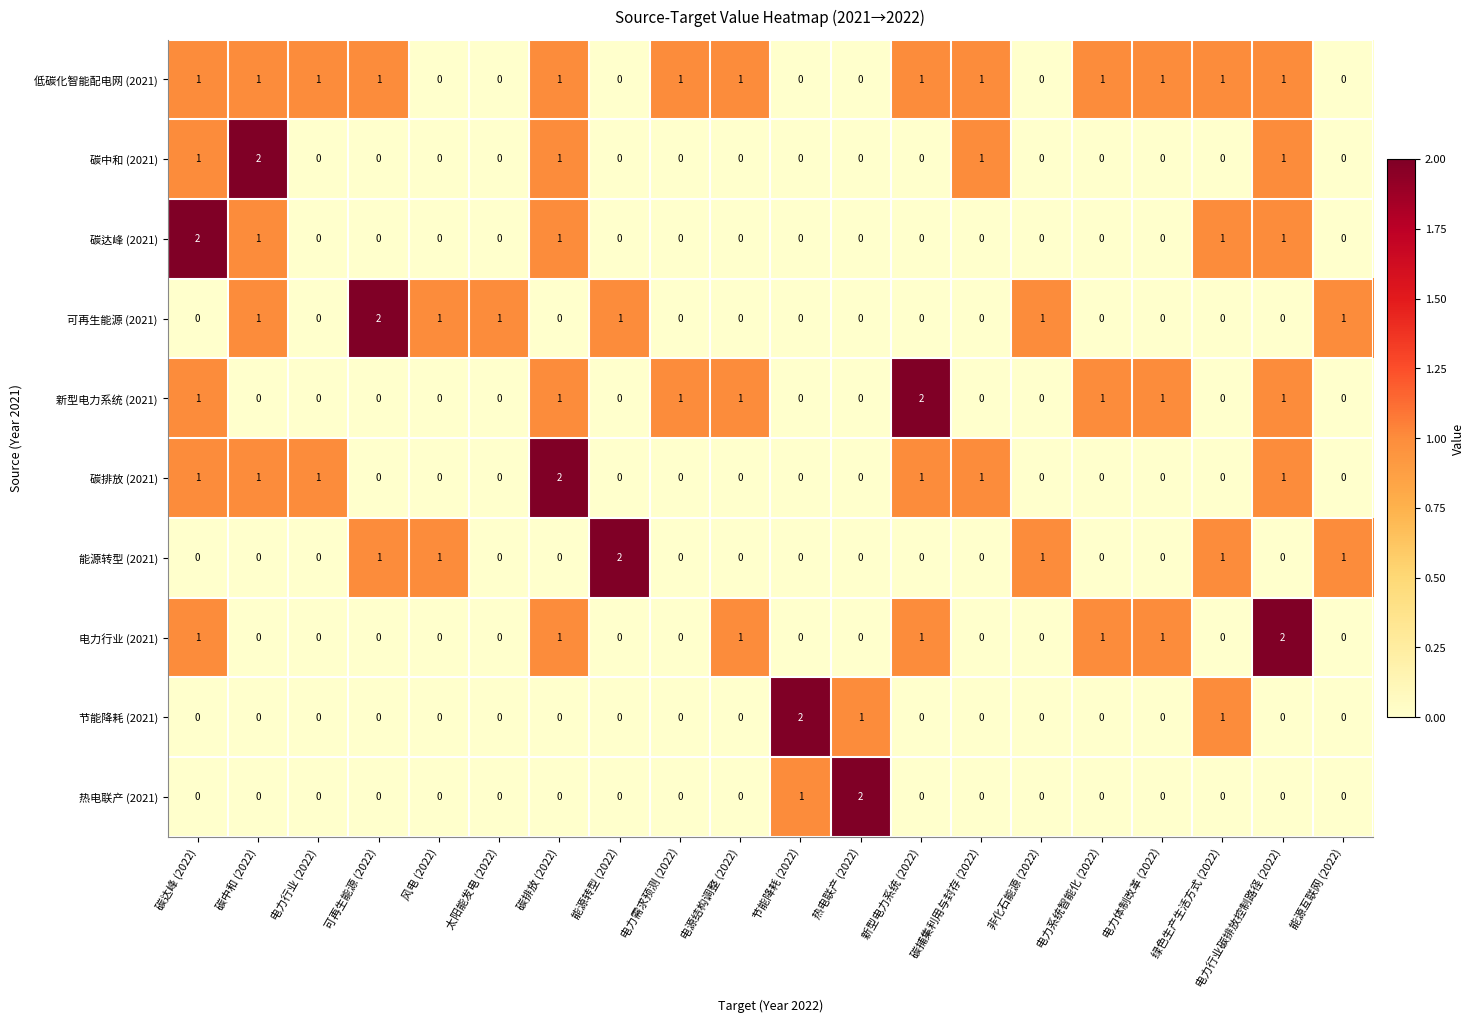

Which series changed the most between 可再生能源 (2022) and 绿色生产生活方式 (2022)?

可再生能源 (2021)